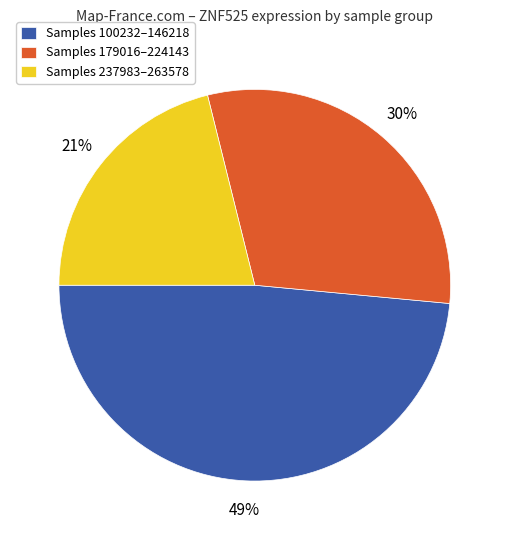

What is the smallest slice in the pie chart?

Samples 237983–263578